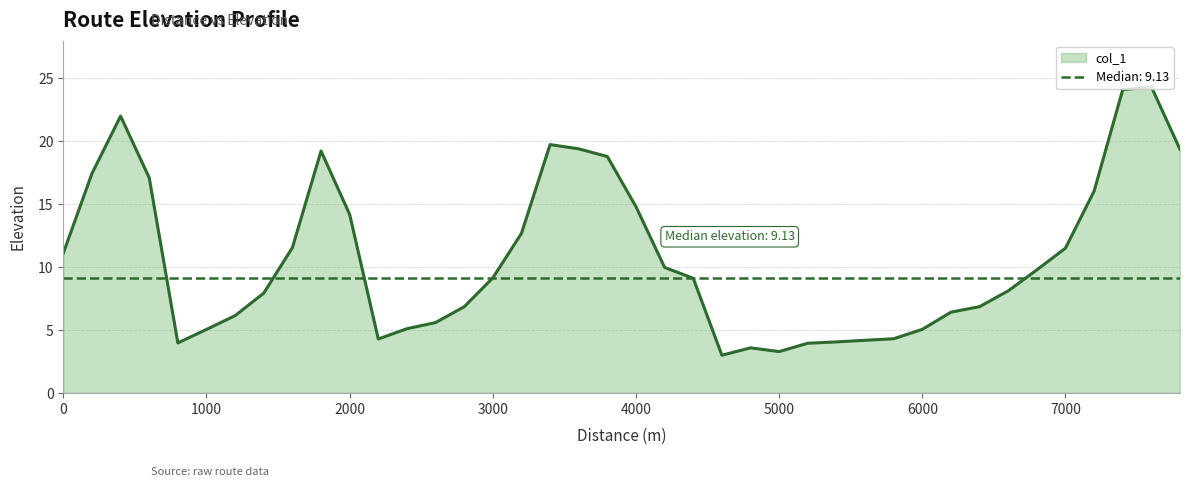

Does the chart have visible grid lines?

Yes